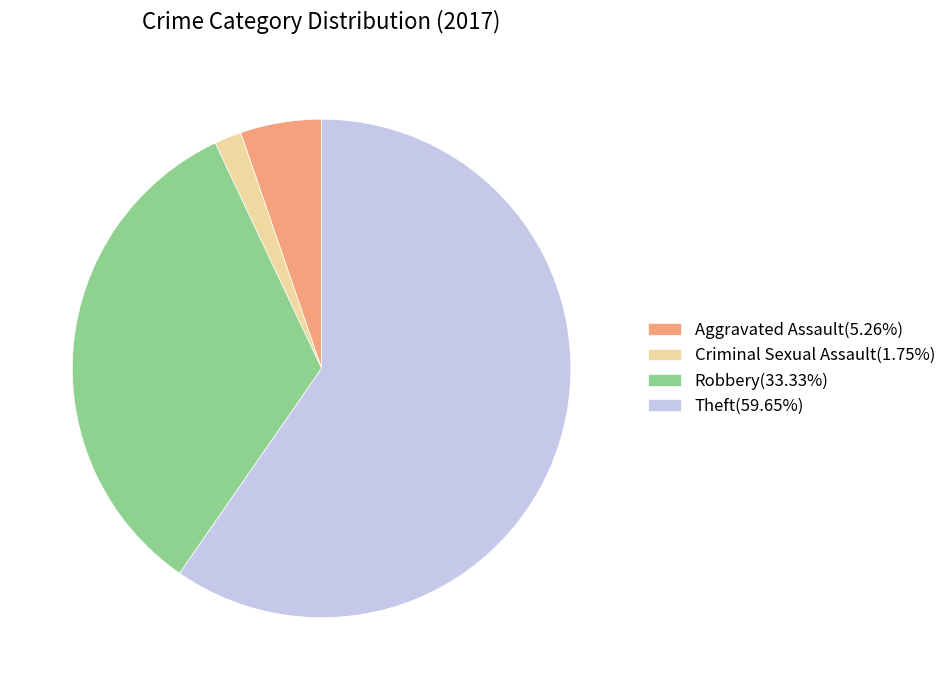

Count the number of slices in the pie.

4